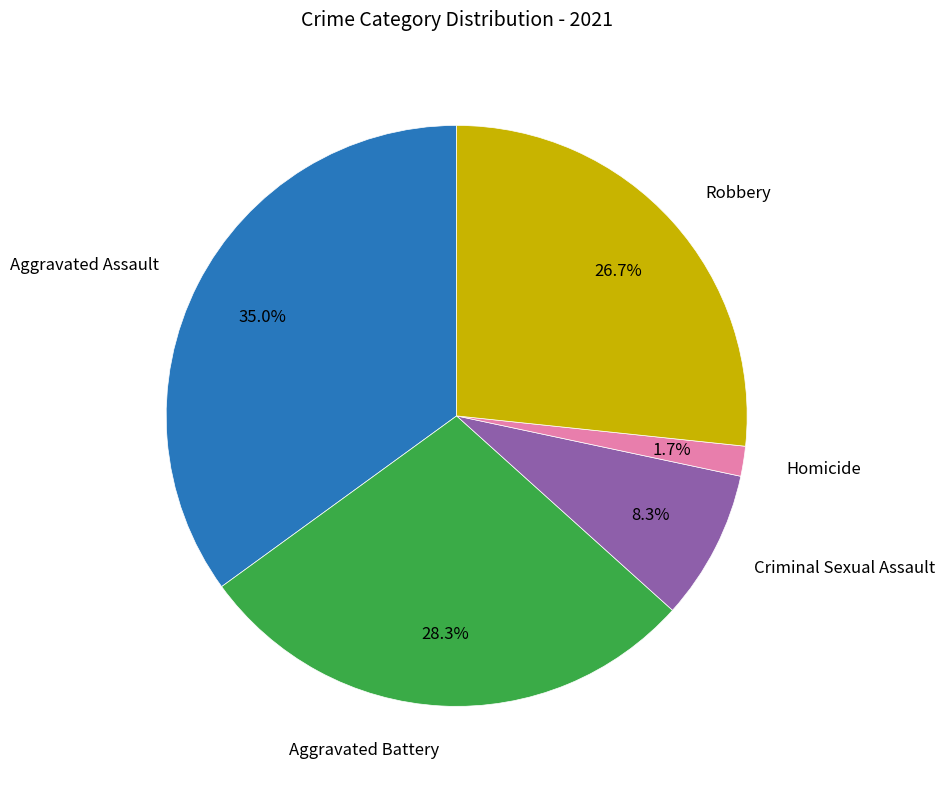

How many slices are in this pie chart?

5